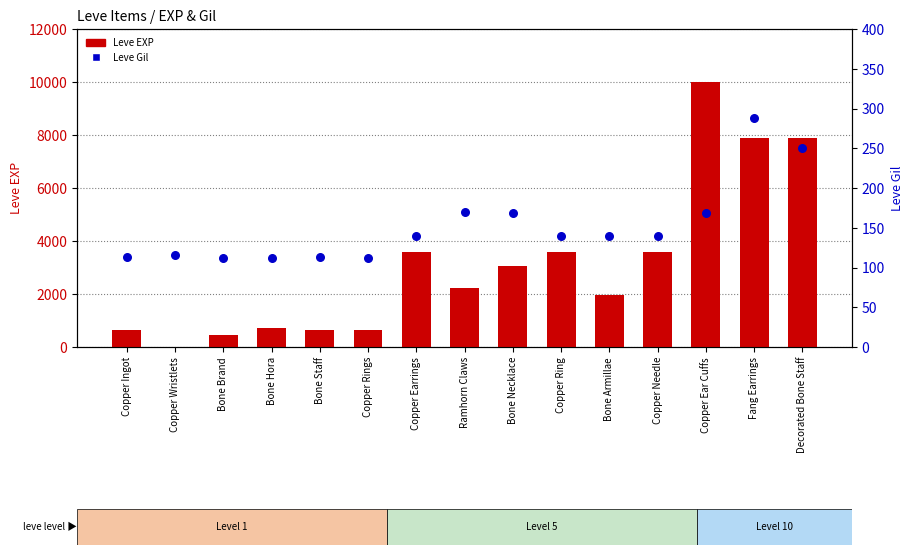

Which series reaches the maximum Y coordinate?

Leve EXP